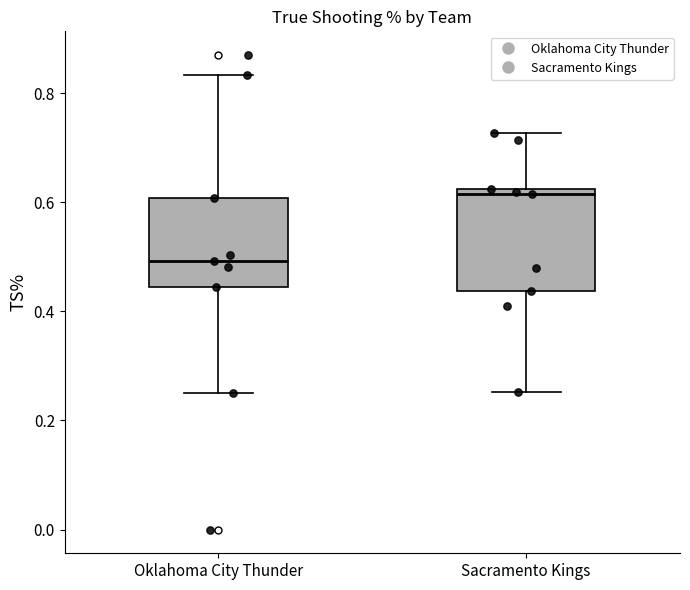

Comparing the boxes themselves (not the whiskers), which one is the tallest?

Sacramento Kings